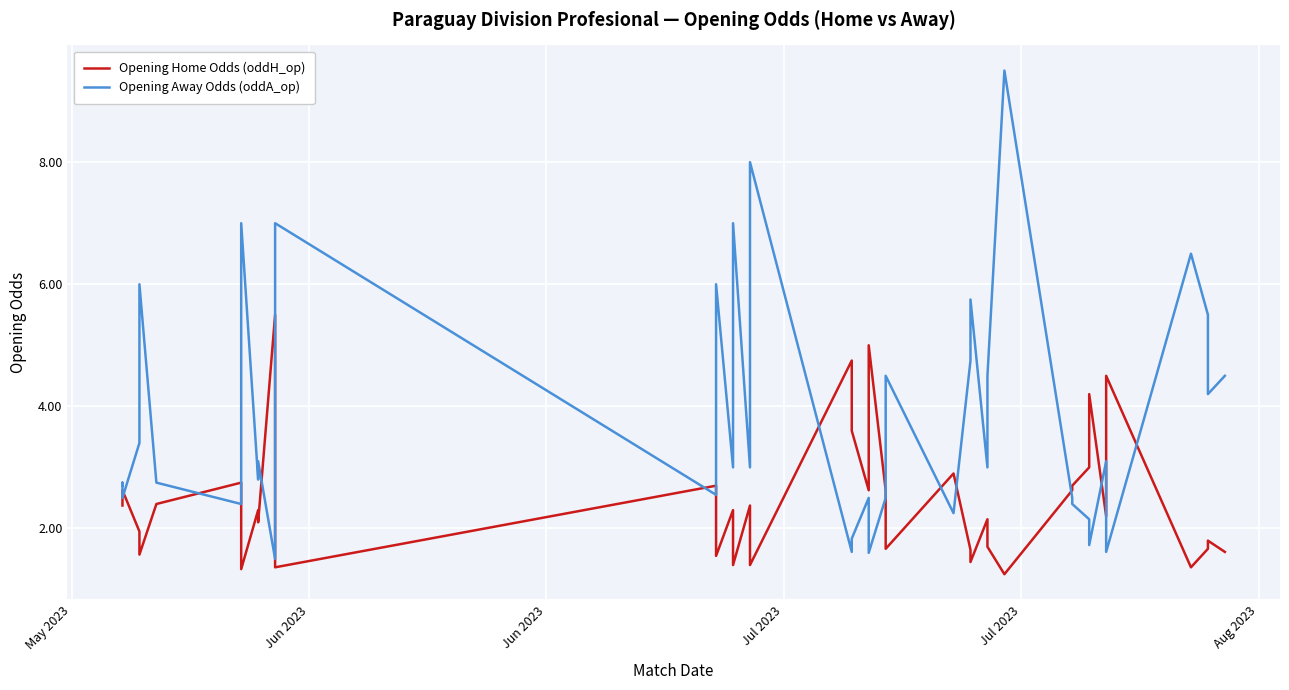

True or false: Opening Home Odds (oddH_op) and Opening Away Odds (oddA_op) intersect in this chart.

True